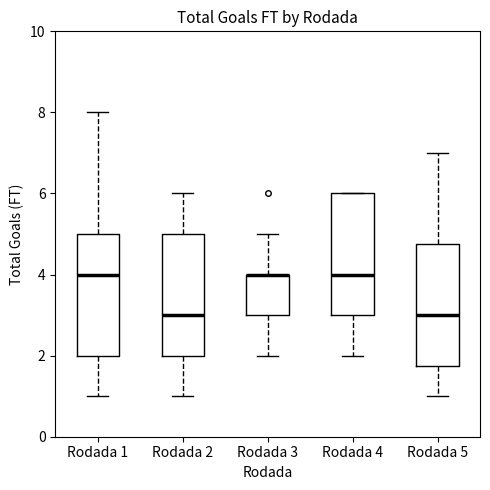

Reading left to right, transcribe this box plot: for each box, give where its median line is, the range the box spans, and where its two whiskers end, as read against the y-axis. The values are not printed on the chart, so give them approximately, as read against the axis.

Rodada 1: median 4.0, box 2.0 to 5.0, whiskers 1.0 to 8.0
Rodada 2: median 3.0, box 2.0 to 5.0, whiskers 1.0 to 6.0
Rodada 3: median 4.0 (drawn on the box's upper edge), box 3.0 to 4.0, whiskers 2.0 to 5.0
Rodada 4: median 4.0, box 3.0 to 6.0, whiskers 2.0 to 6.0
Rodada 5: median 3.0, box 1.8 to 4.8, whiskers 1.0 to 7.0